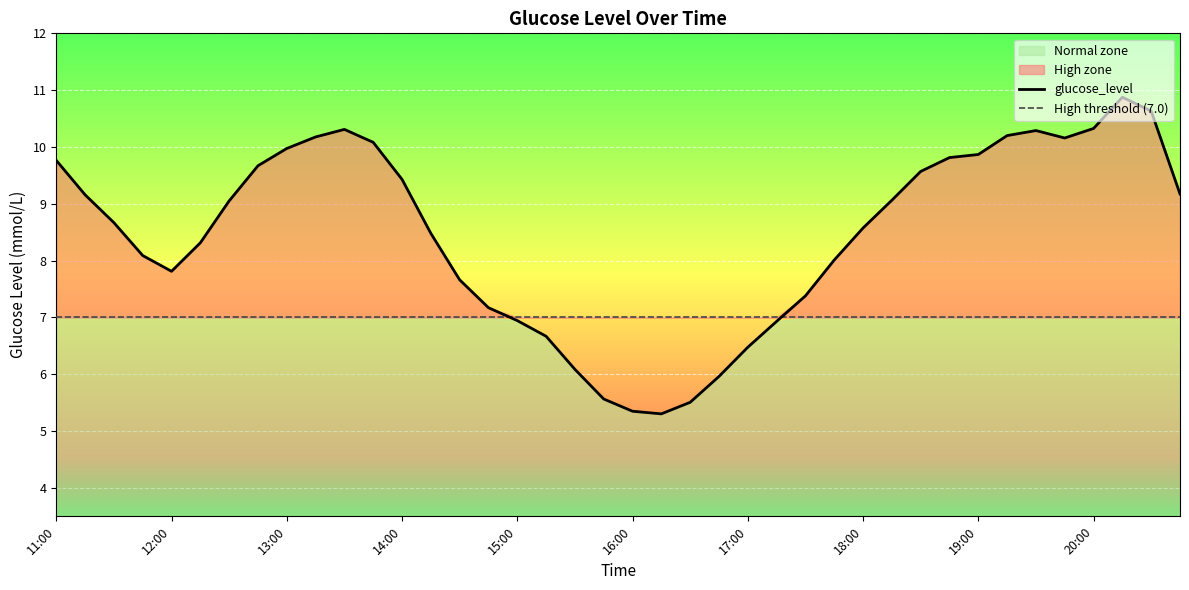

At which label does the data first exceed 9?

11:00